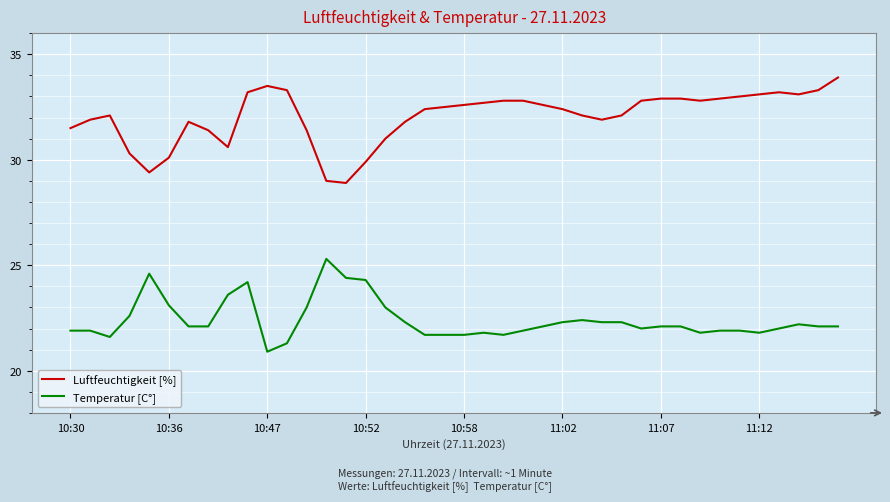

Rank the series by their maximum value, from highest to lowest.

Luftfeuchtigkeit [%], Temperatur [C°]